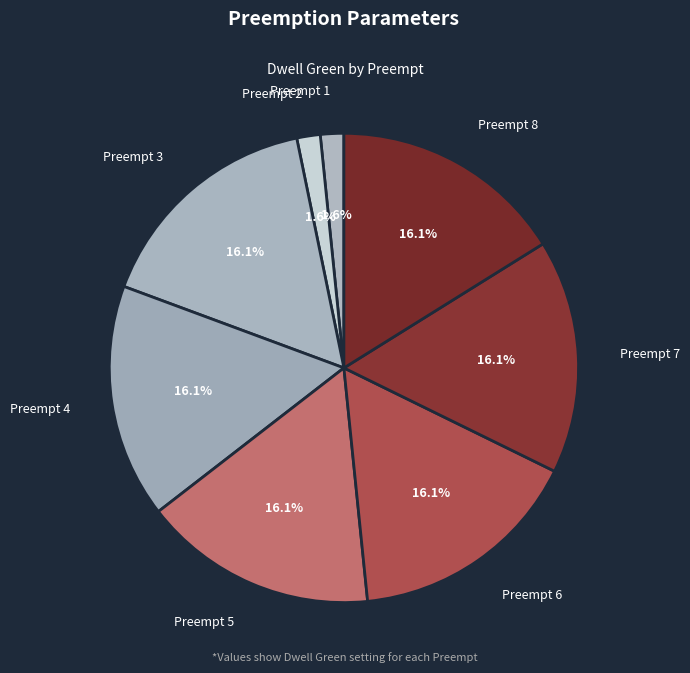

How many slices are in this pie chart?

8